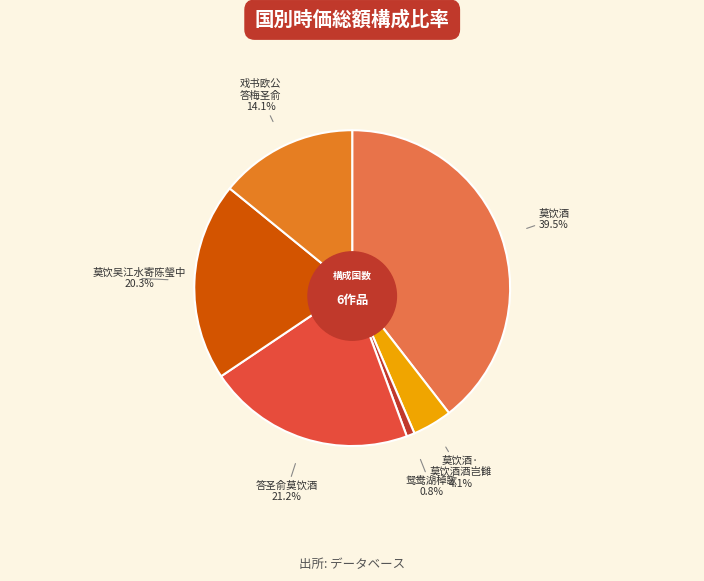

Does any single category account for the majority?

No